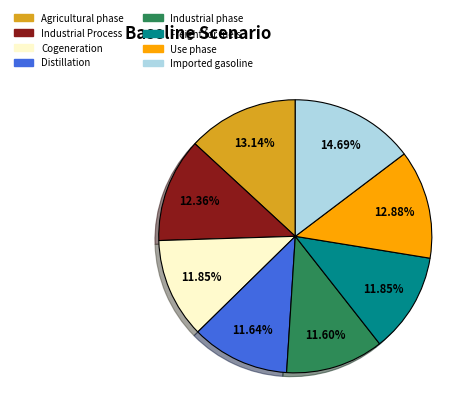

Does any single category account for the majority?

No